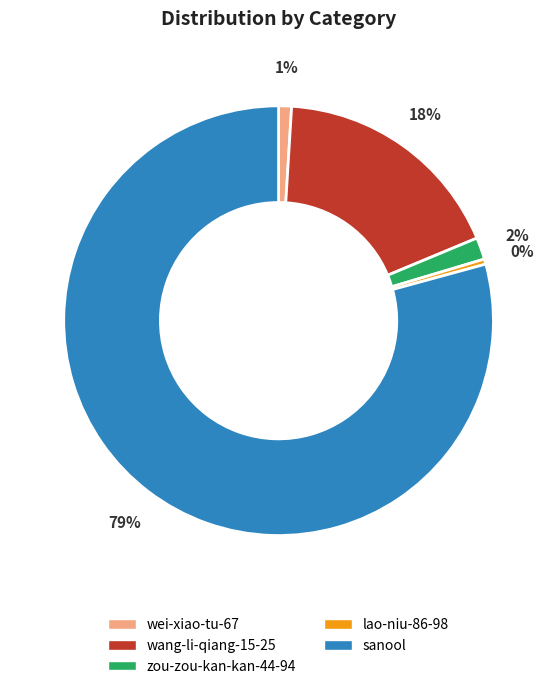

How many segments does this pie chart have?

5